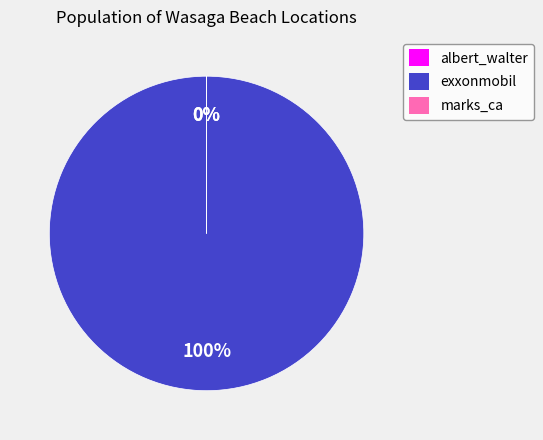

To the nearest percent, what is the difference between the largest and smallest slice percentages?

100%